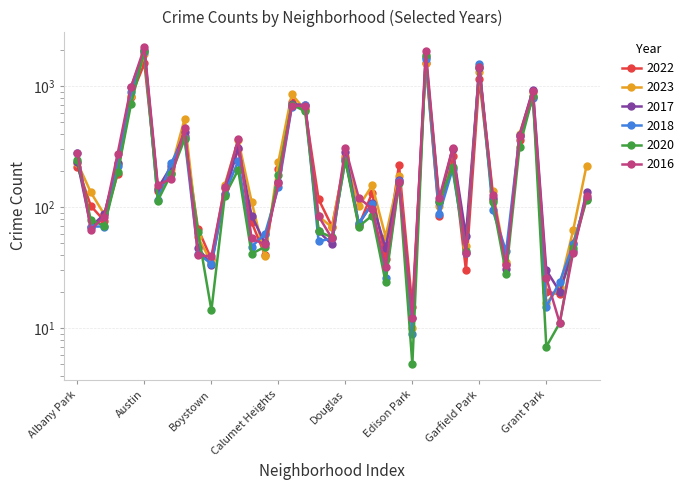

What is the total value across all series at Edgewater?

1053